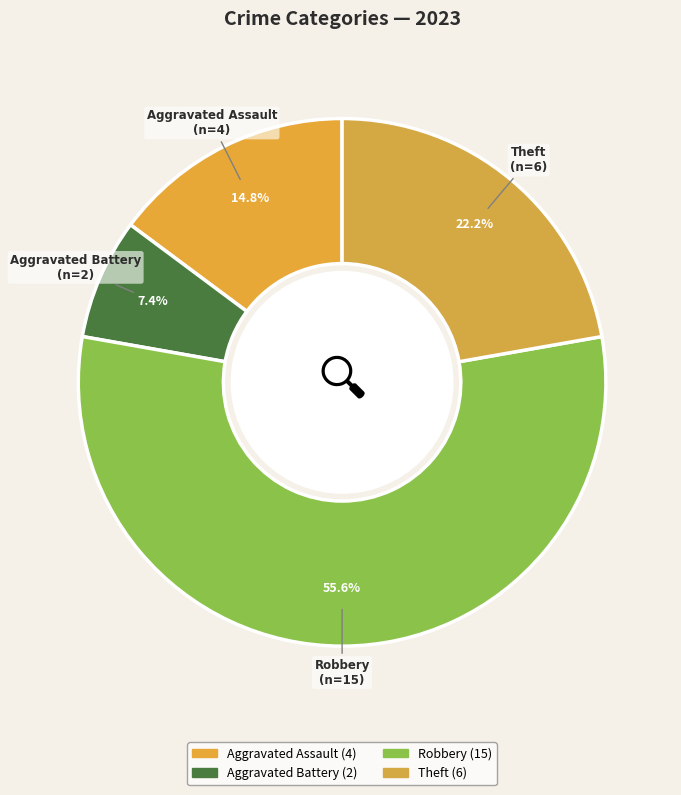

How many segments does this pie chart have?

4